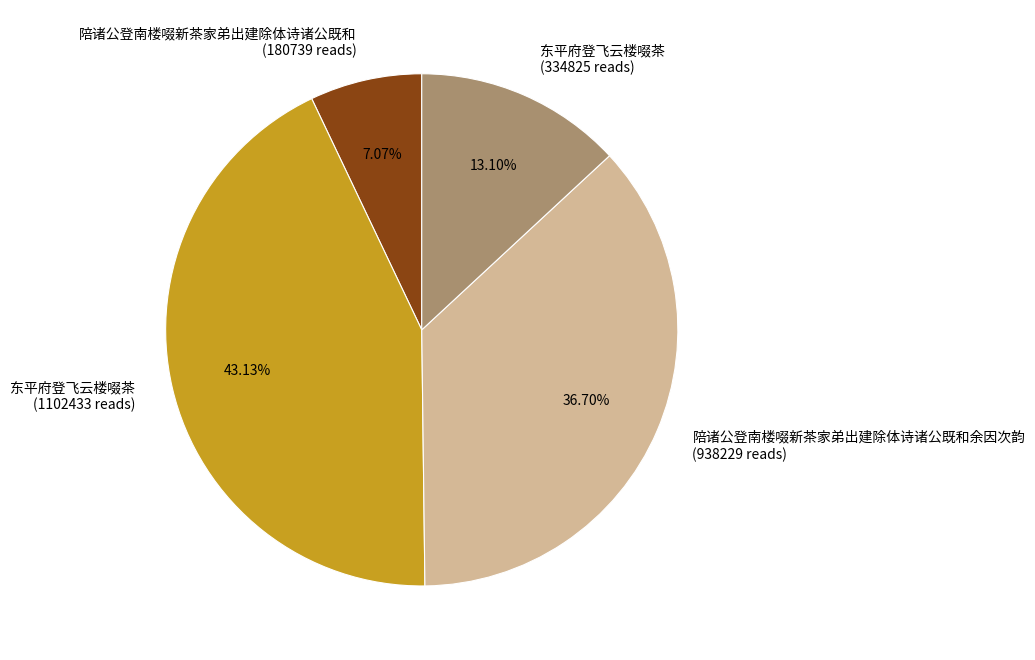

Does any single category account for the majority?

No